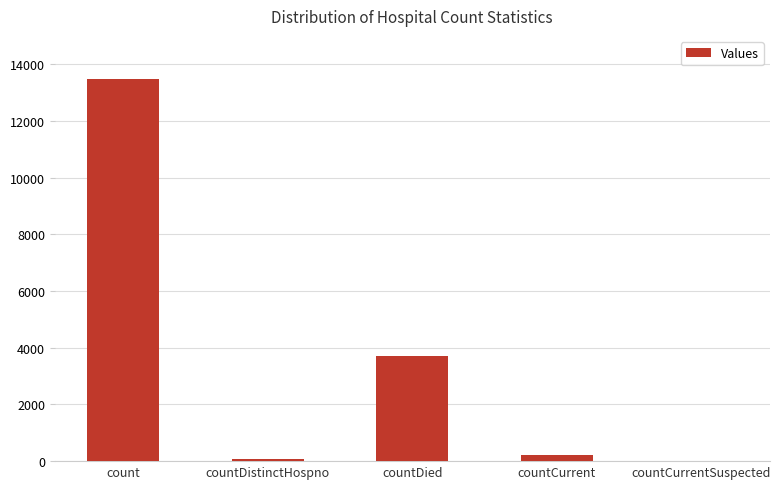

What is the approximate value at count?

13494